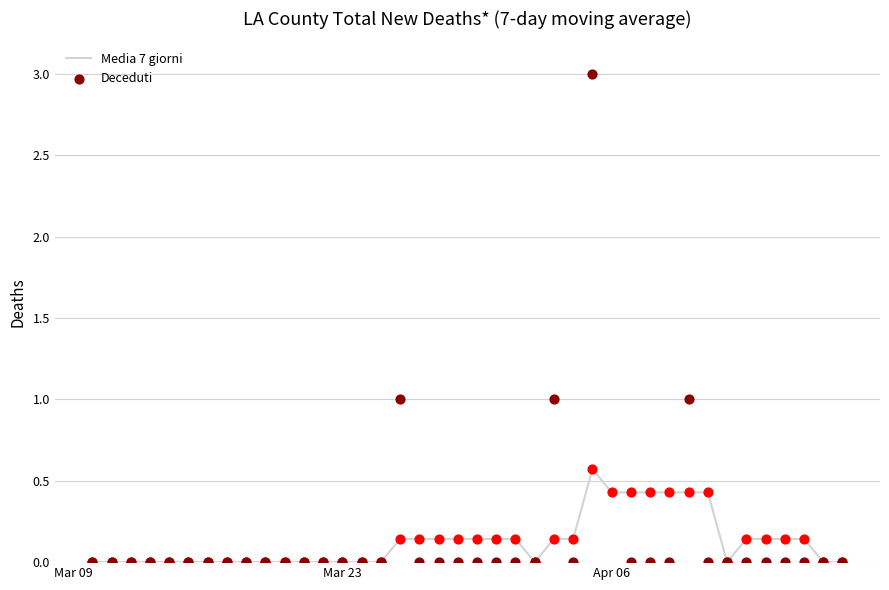

Which series contains the lowest Y value?

Deceduti